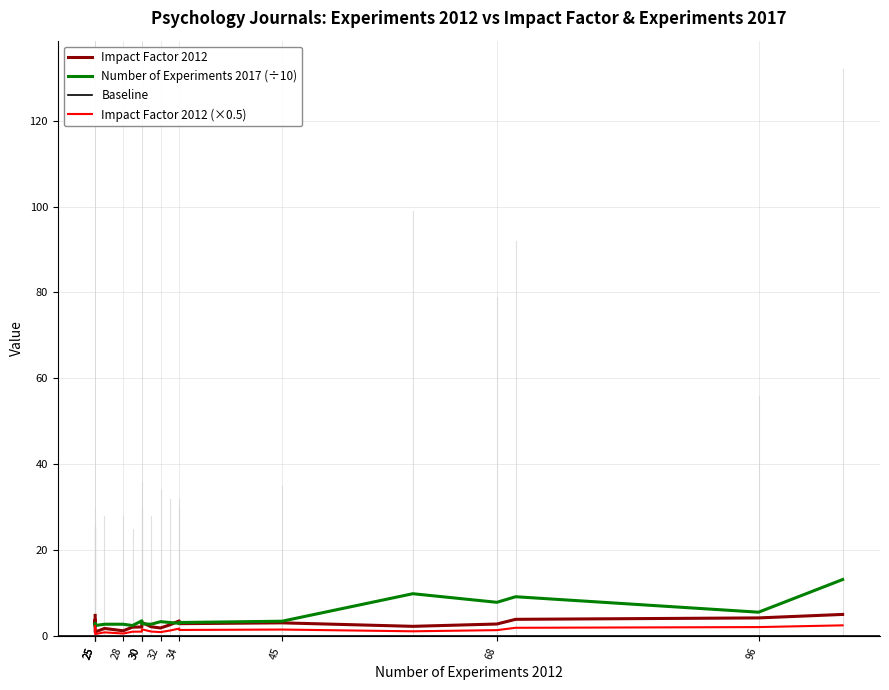

Is it true that Impact Factor 2012 equals 6.6 at Cognitive?

False